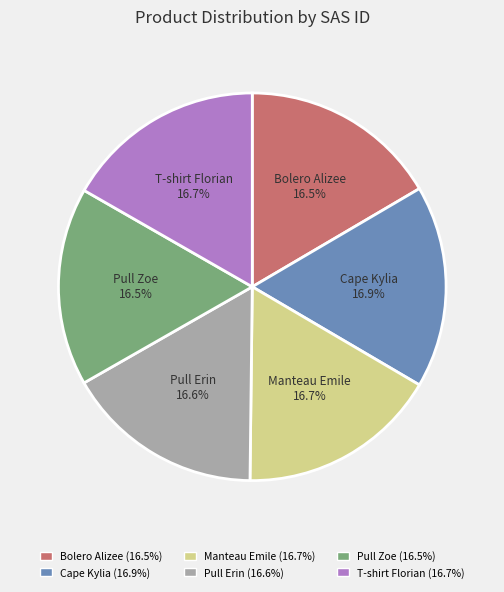

What percentage is NOT represented by T-shirt Florian?

83.3%